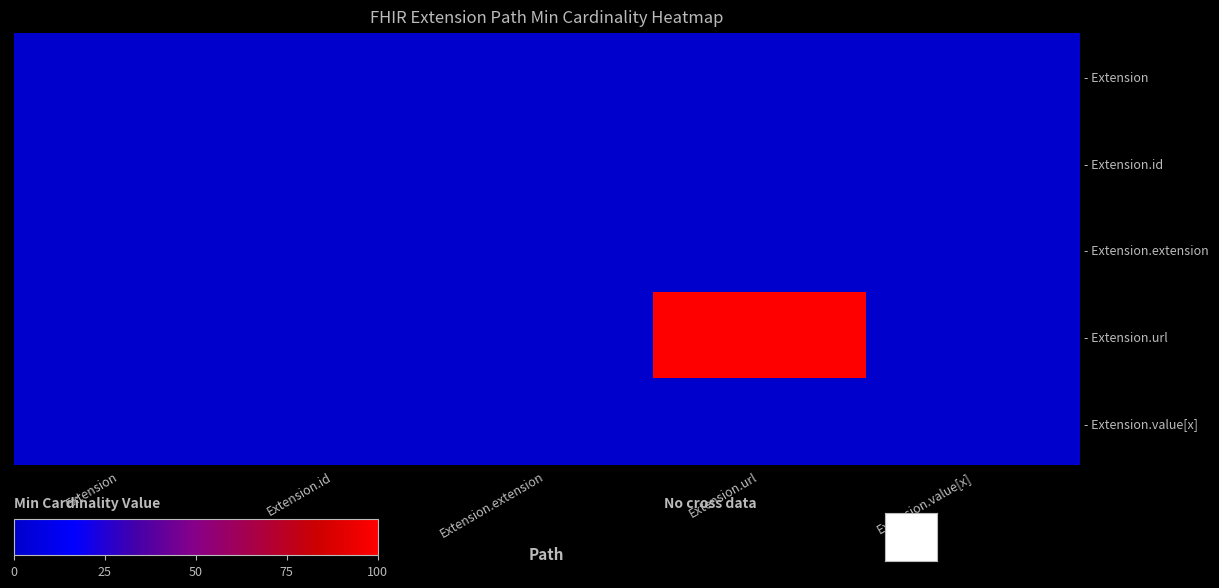

List the series in order of their peak value, lowest first.

- Extension, - Extension.id, - Extension.extension, - Extension.value[x], - Extension.url